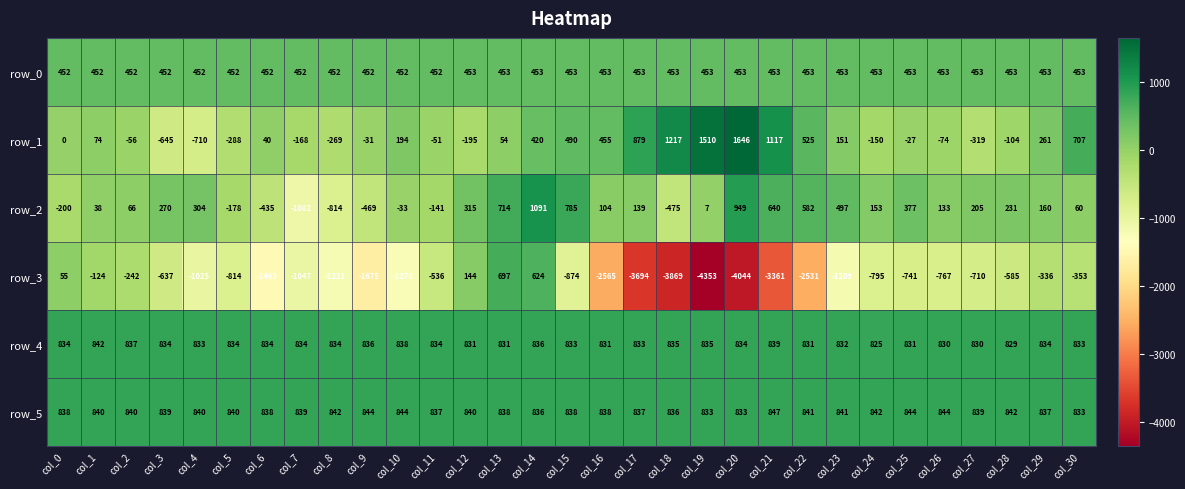

What is the difference between the maximum and minimum values in the row_1 series?

2356